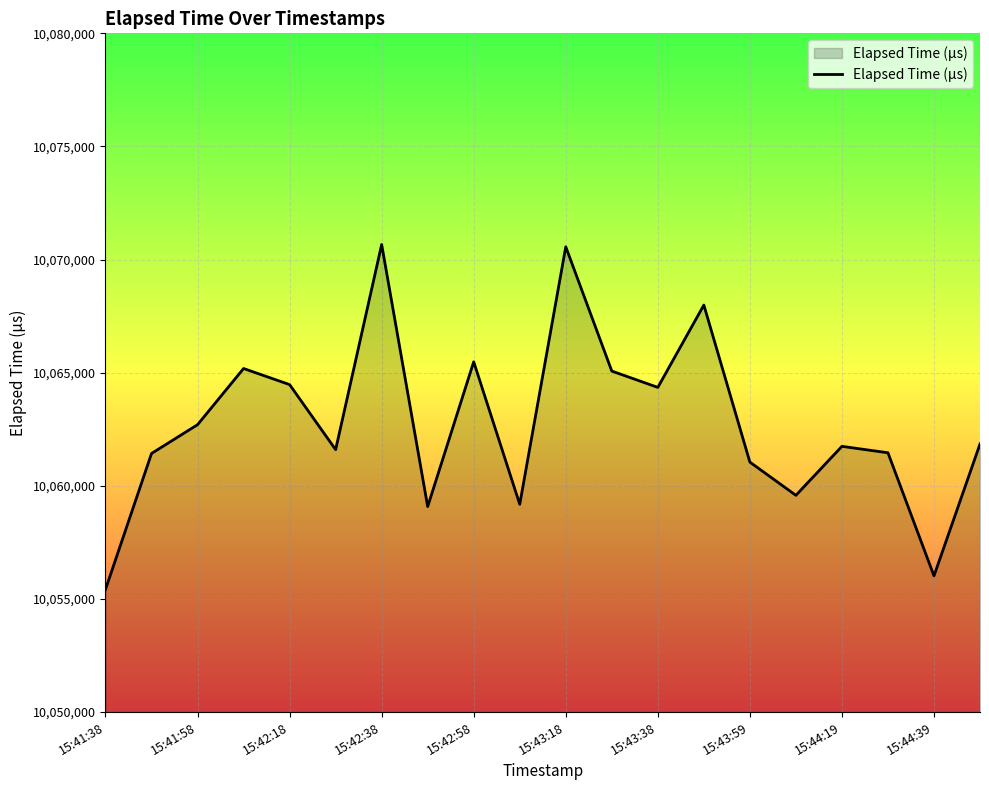

What is the minimum value shown in the chart?

10055424